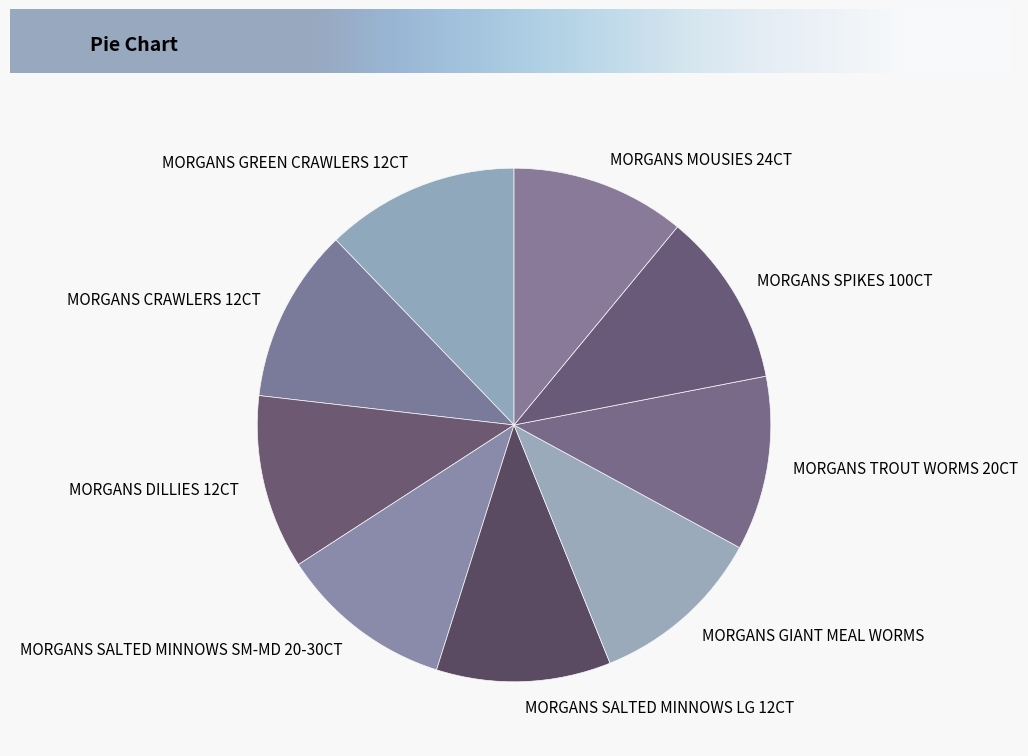

Which slice is the largest?

MORGANS GREEN CRAWLERS 12CT